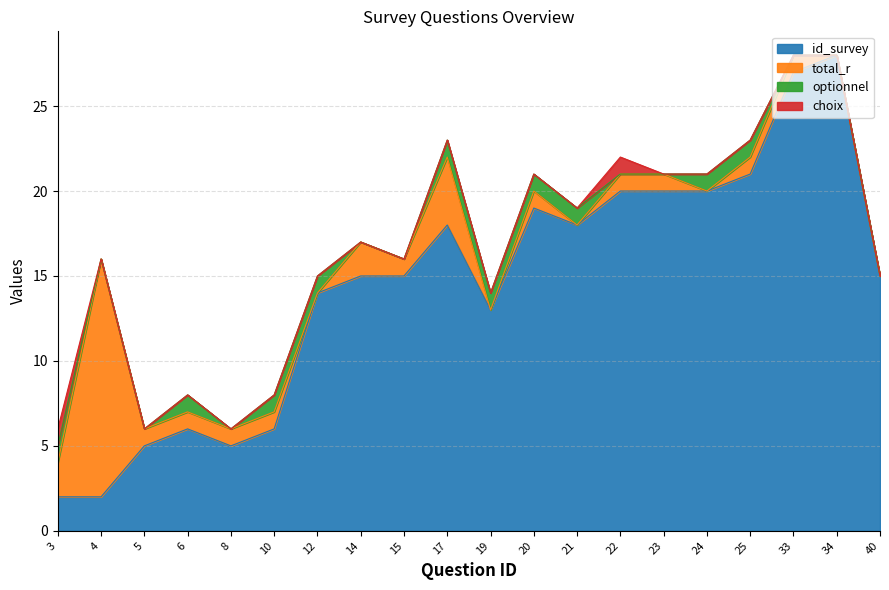

How many data points does each series have?

20